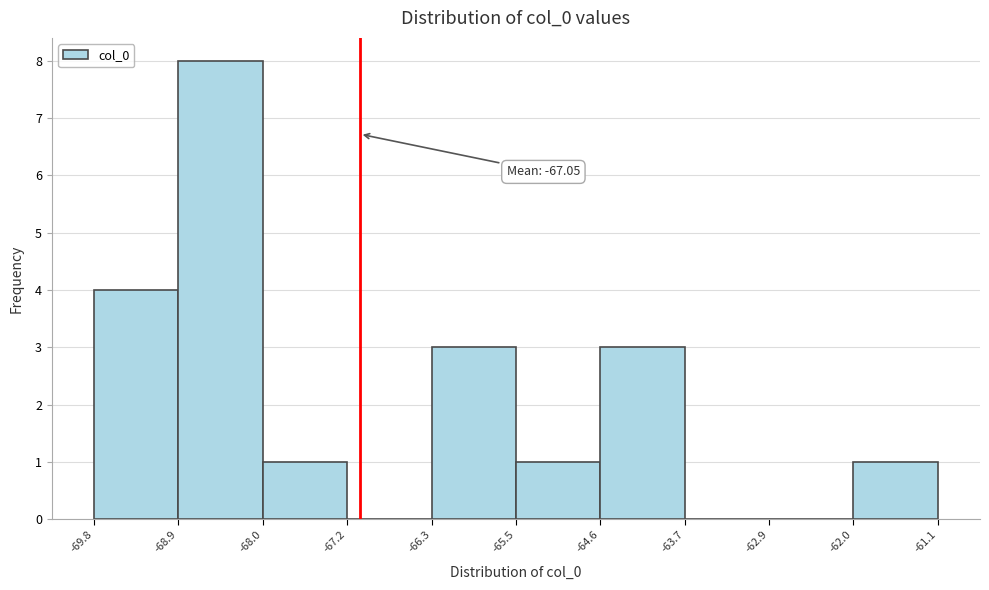

Which range on the x-axis has the tallest bar?

-68.9 to -68.0